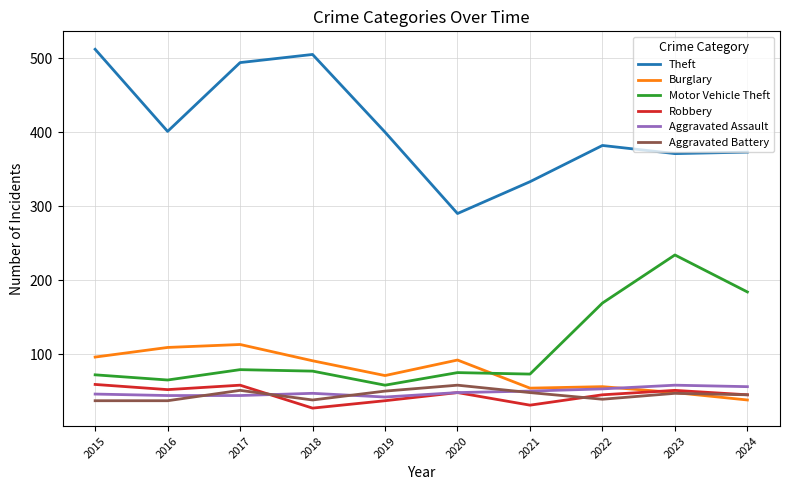

What is the sum of all Motor Vehicle Theft values?

1086